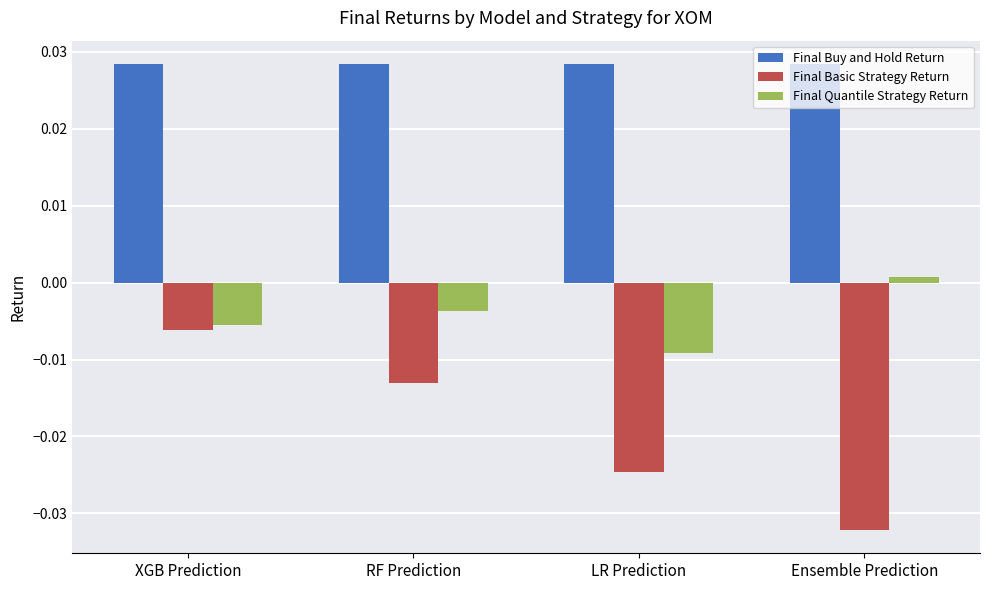

At how many categories does at least one series exceed 0?

4